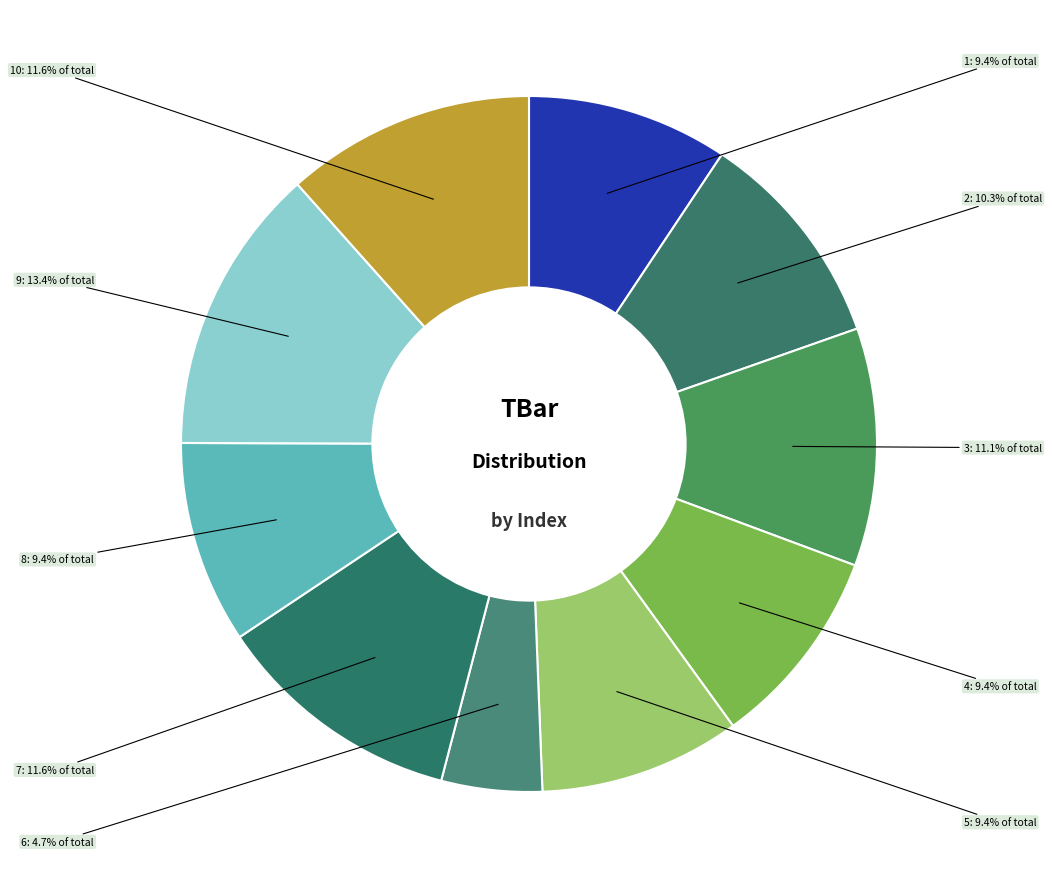

Count the number of slices in the pie.

10